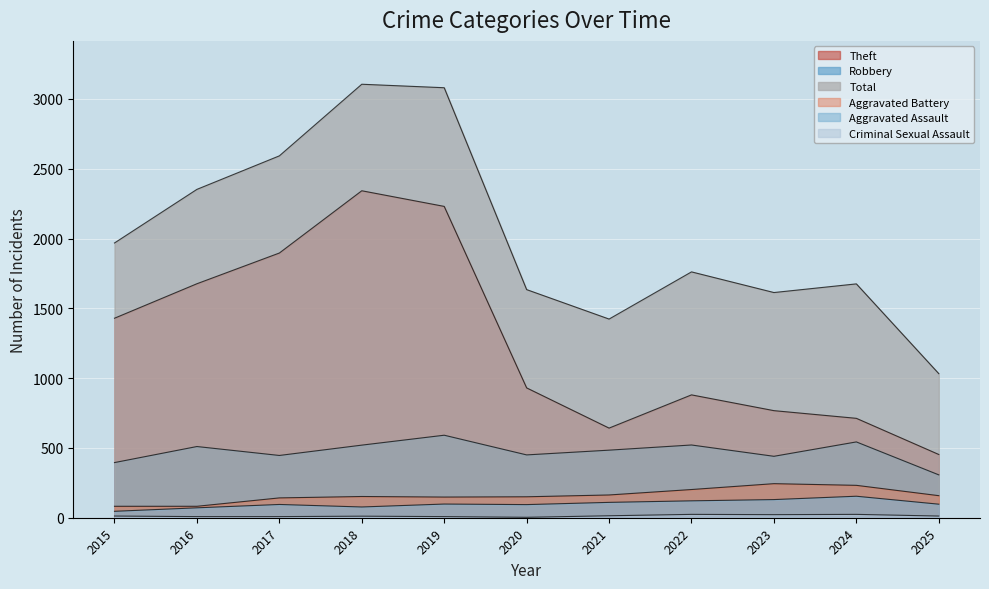

What is the spread (max minus min) of values at 2017?

2584